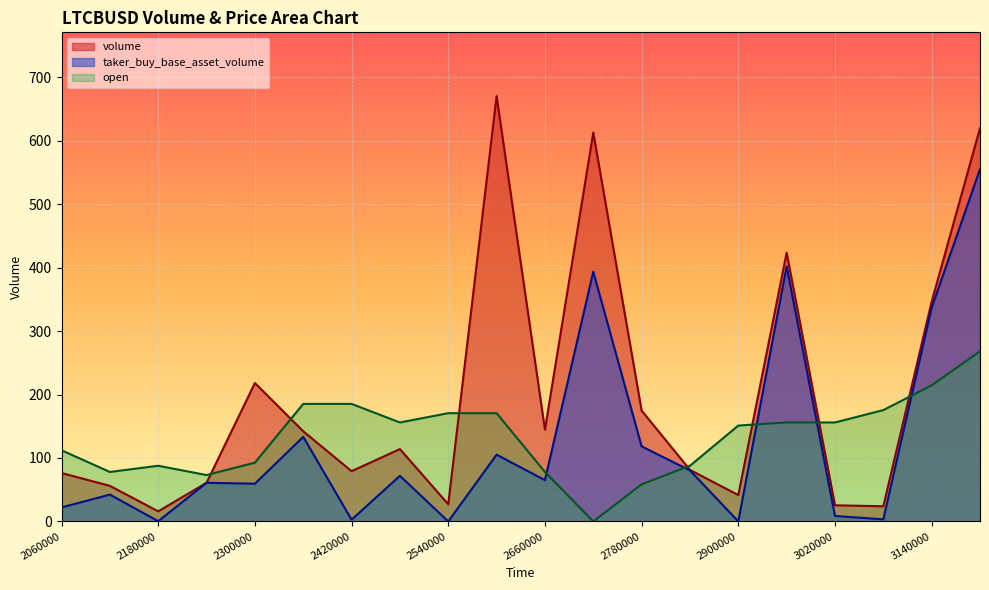

True or false: taker_buy_base_asset_volume and volume intersect in this chart.

False